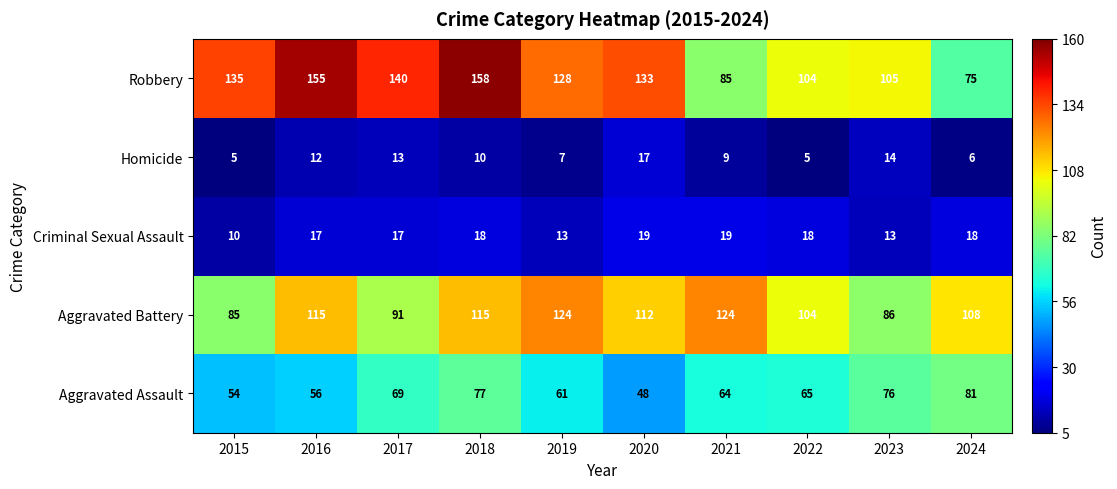

What is the smallest value displayed?

5